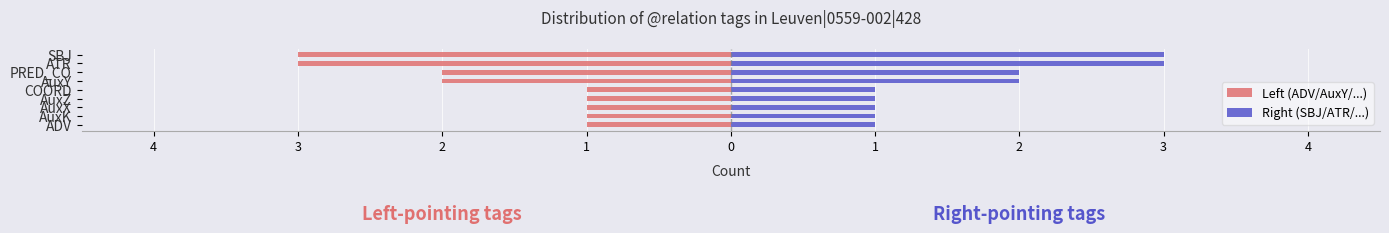

Rank the series by their average value, from lowest to highest.

Left (ADV/AuxY/...), Right (SBJ/ATR/...)